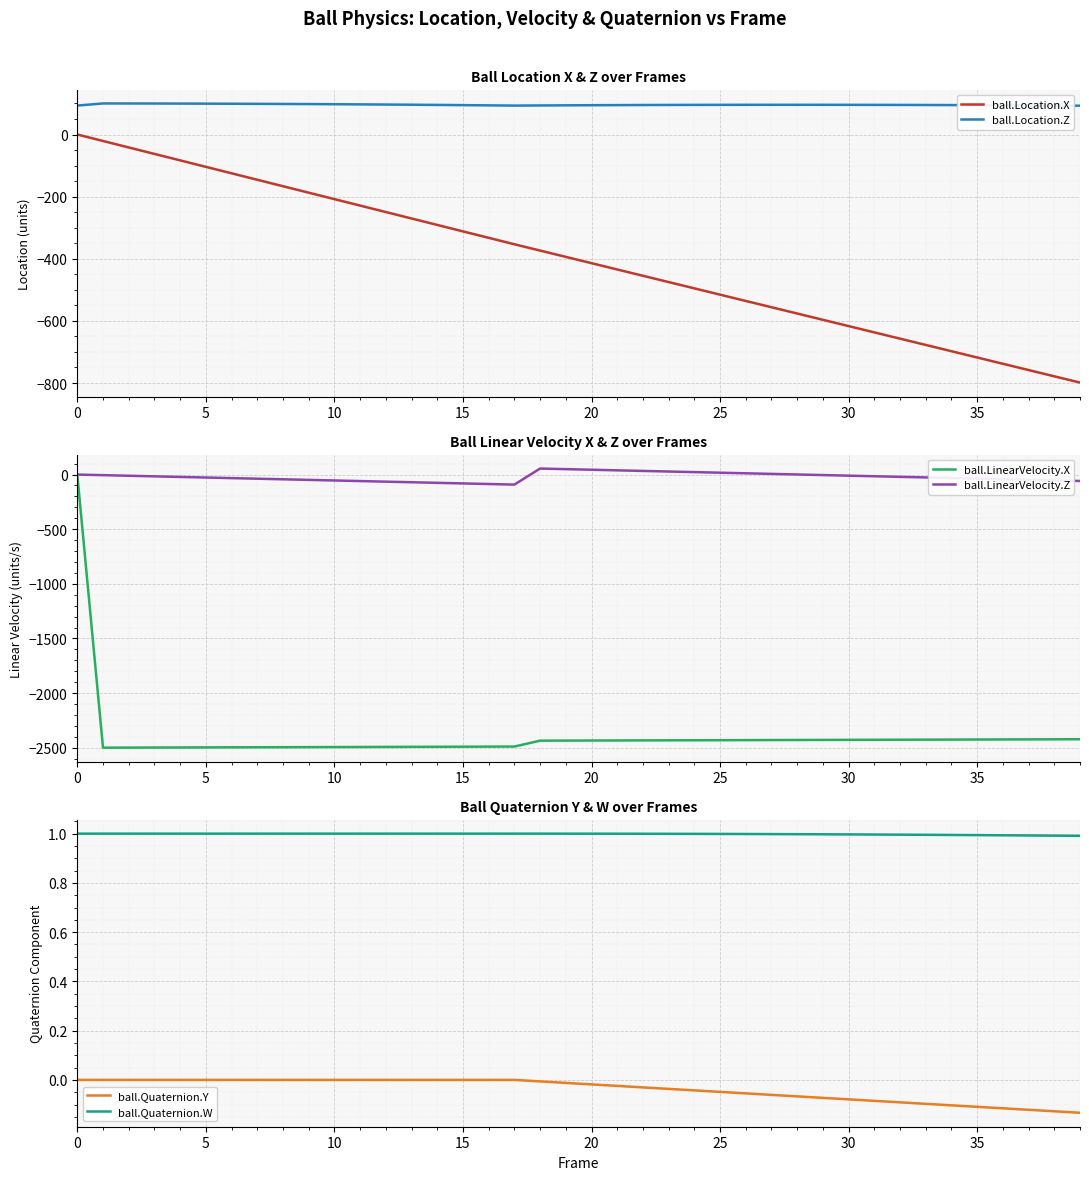

Count the number of data series in this chart.

6